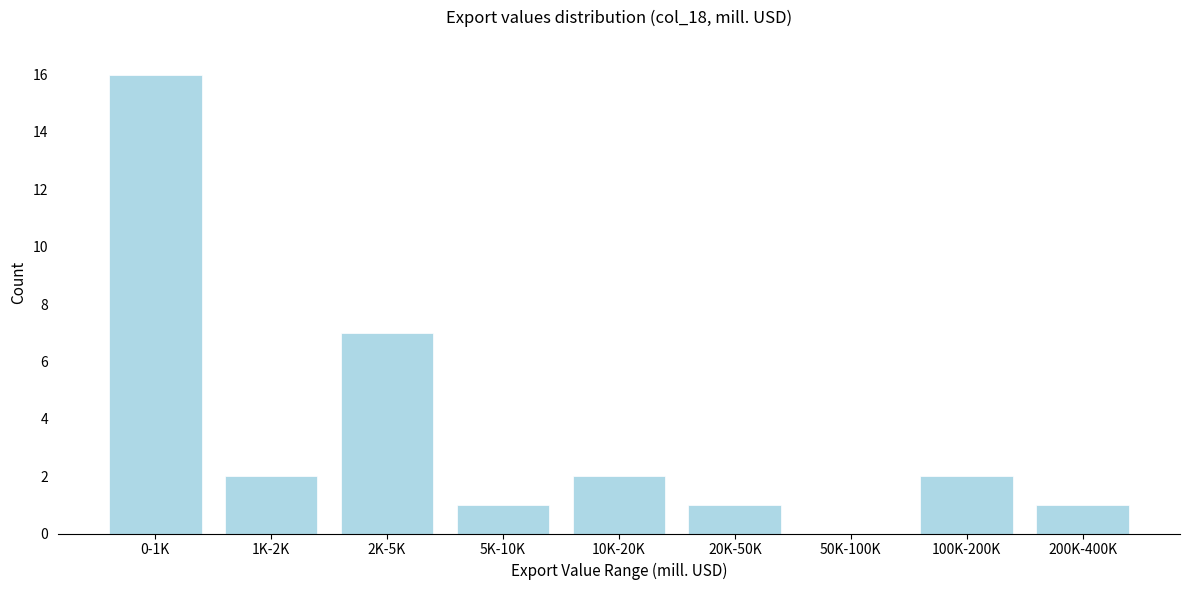

Reading right to left, extract all data points from this chart.

200K-400K=1	100K-200K=2	50K-100K=0	20K-50K=1	10K-20K=2	5K-10K=1	2K-5K=7	1K-2K=2	0-1K=16